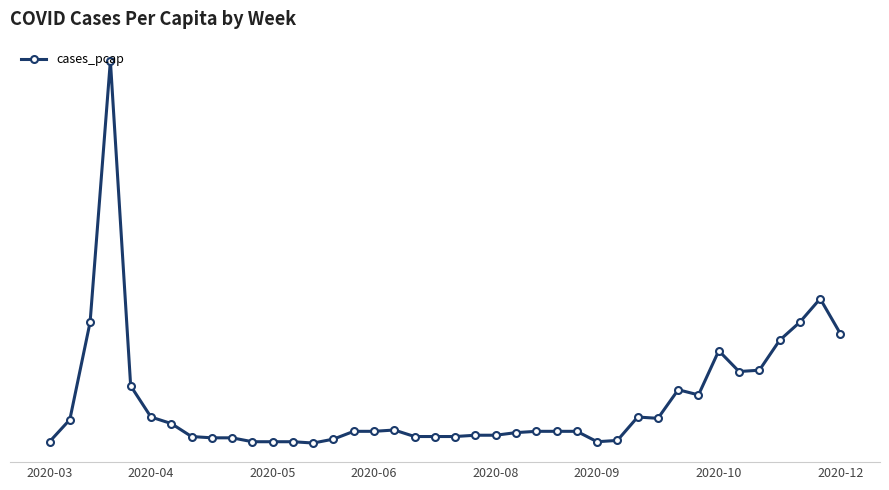

Is this an area chart (filled region under the line)?

No